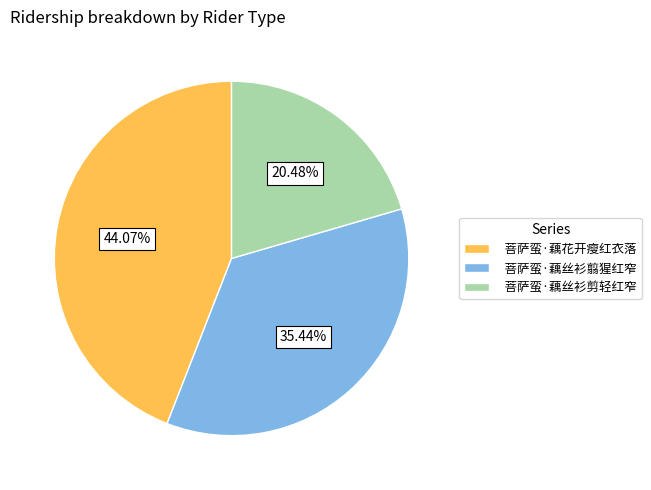

To the nearest percent, what is the average slice percentage?

33%